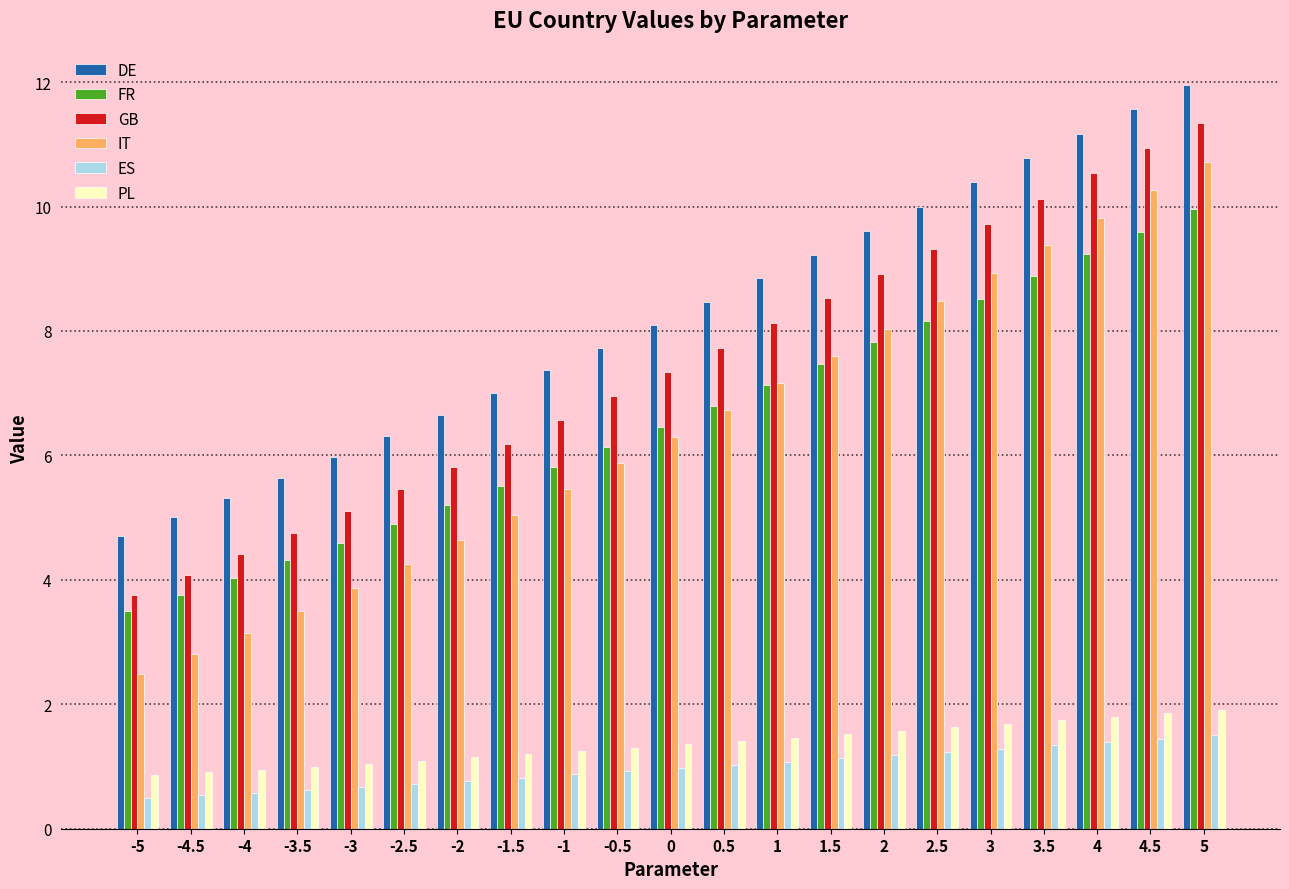

Between -4 and 5, which series saw the biggest shift?

IT